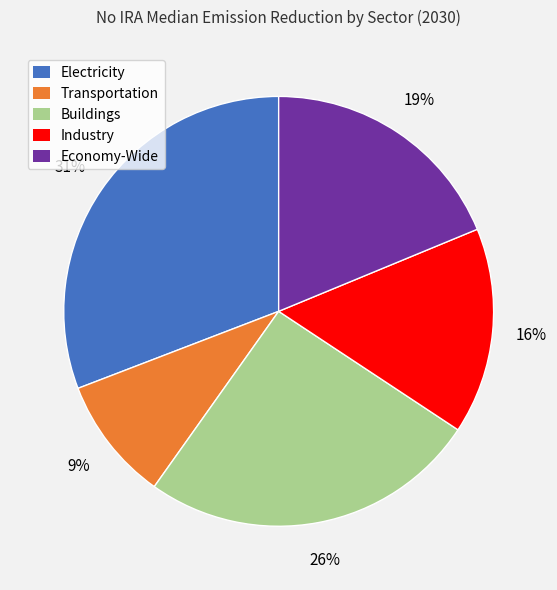

Between Industry and Electricity, which is larger?

Electricity